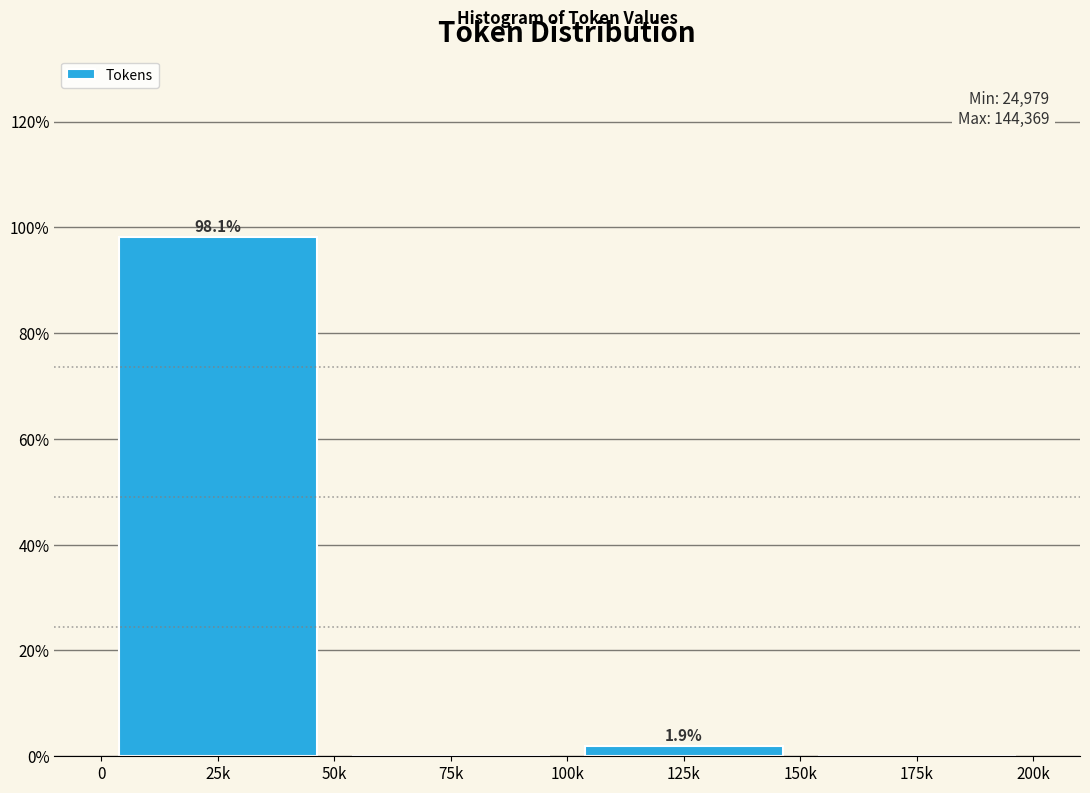

Reading left to right, extract all data points from this chart.

25k=98.1	75k=0.0	125k=1.9	175k=0.0